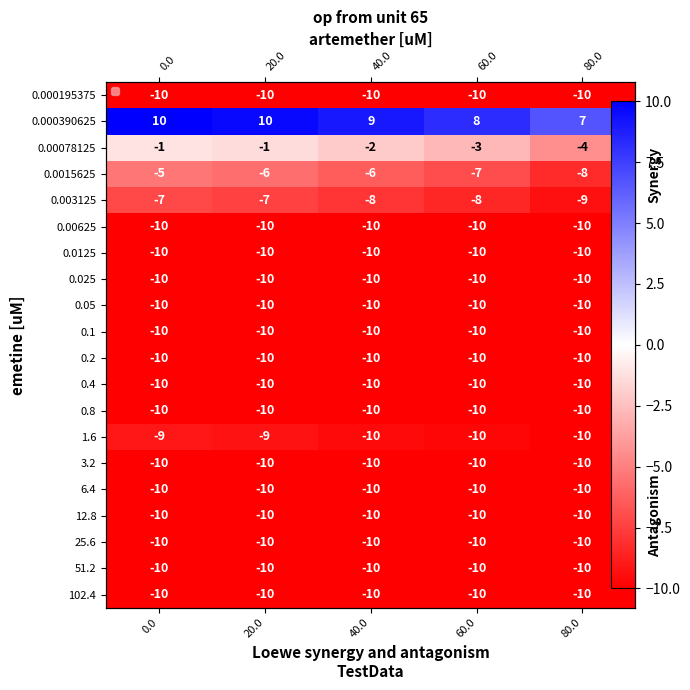

What is the smallest value displayed?

-10.0